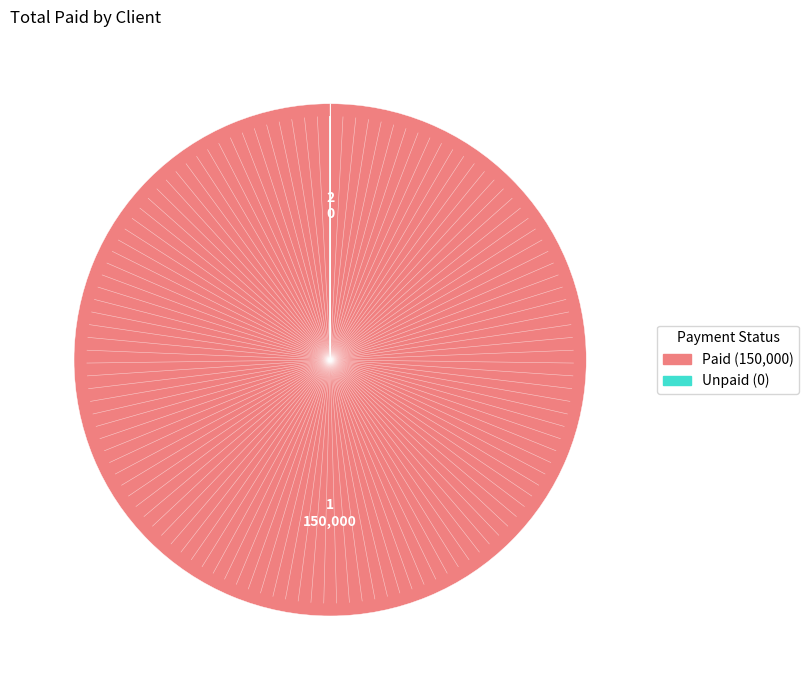

Does any single category account for the majority?

Yes